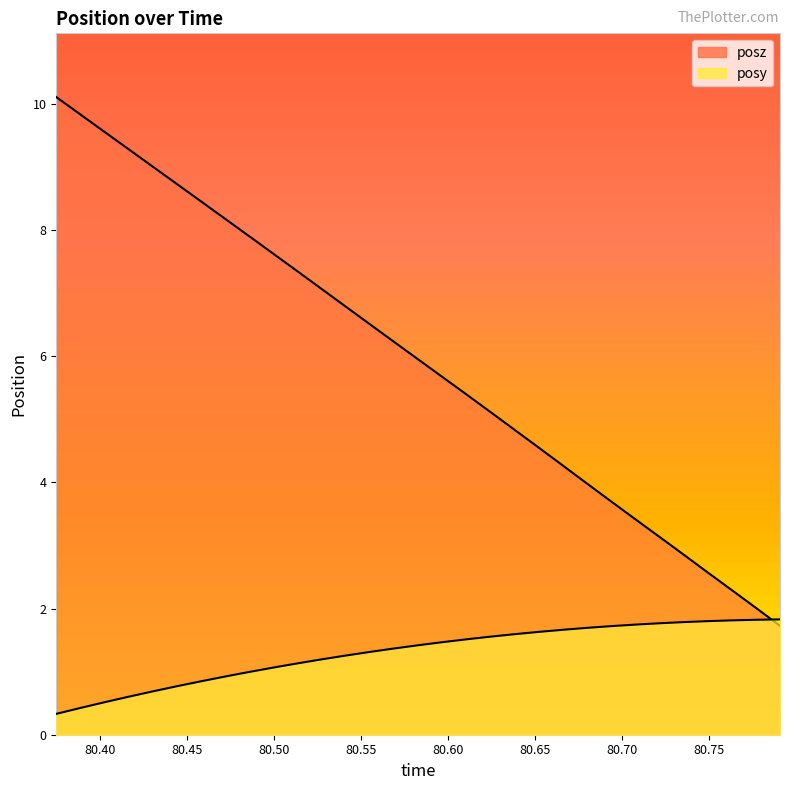

Which series ends up on top after the final intersection of posz and posy?

posy